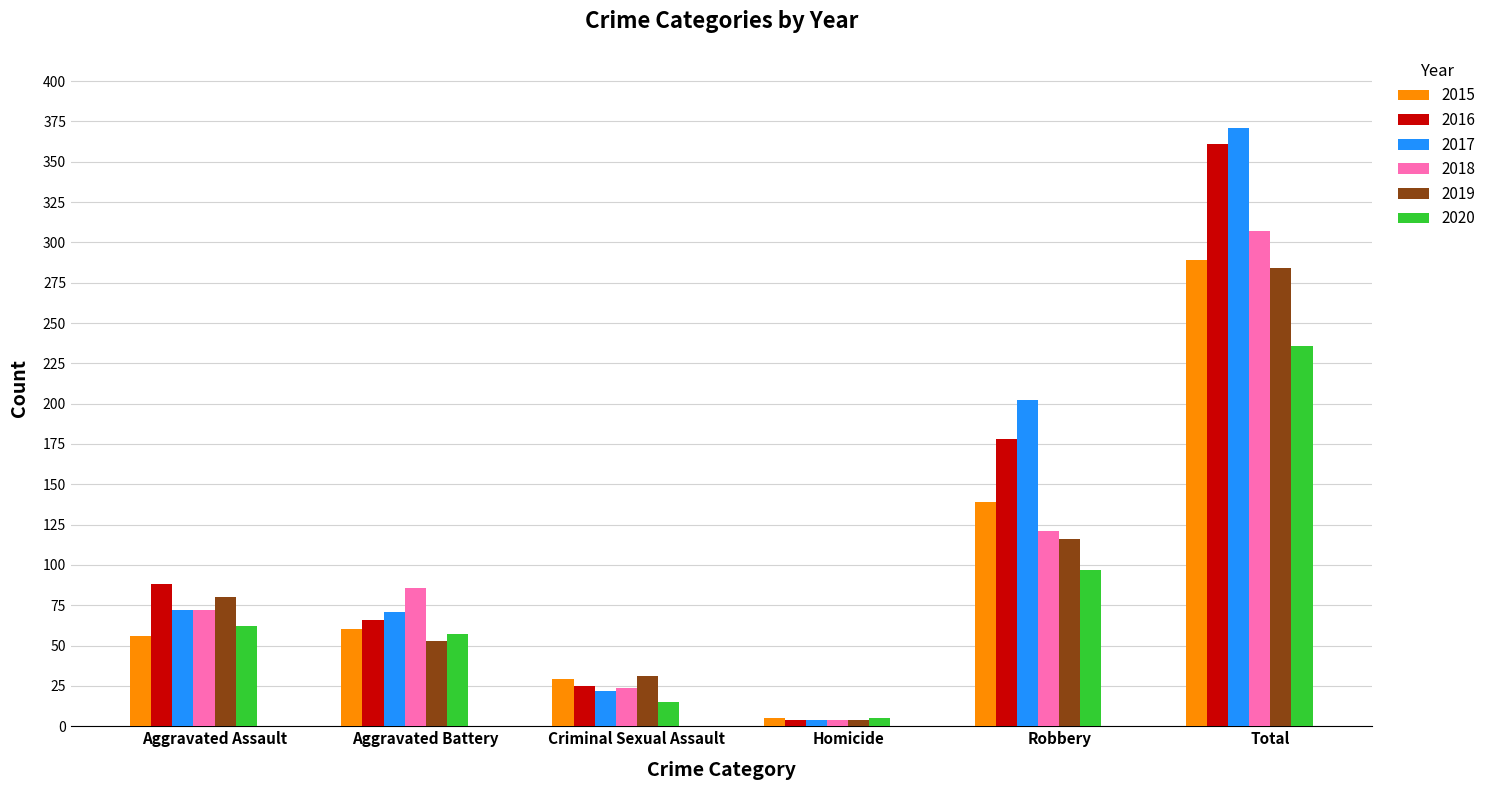

The 2015 series shows 76 at Aggravated Assault. True or false?

False